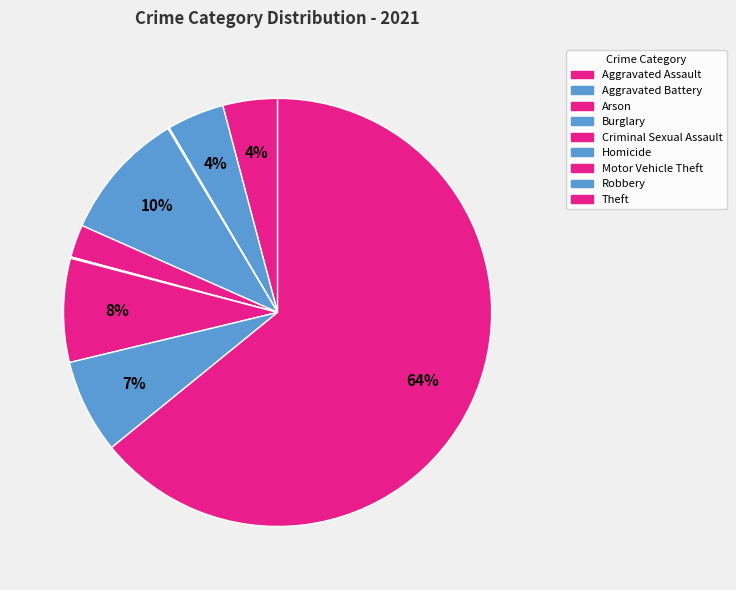

Which has a higher value, Aggravated Battery or Homicide?

Aggravated Battery